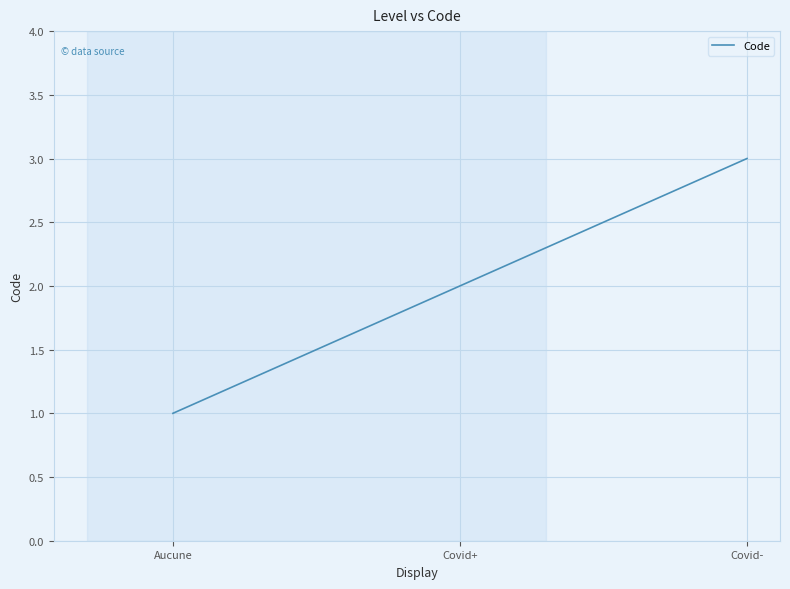

At which category does the chart reach its peak across all series?

Covid-